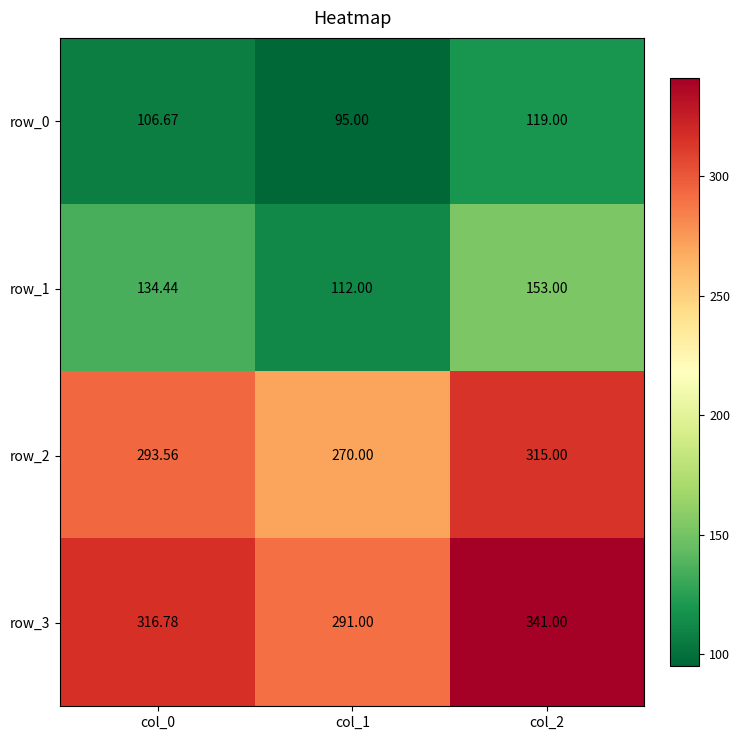

Which has a higher value, col_0 or col_1?

col_0